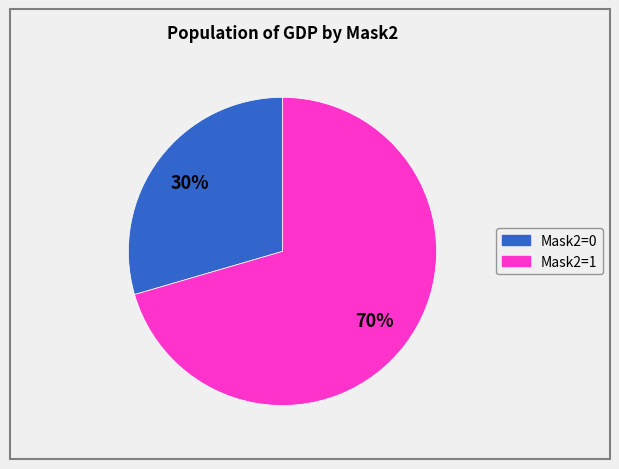

Which category has the smallest portion of the pie?

Mask2=0